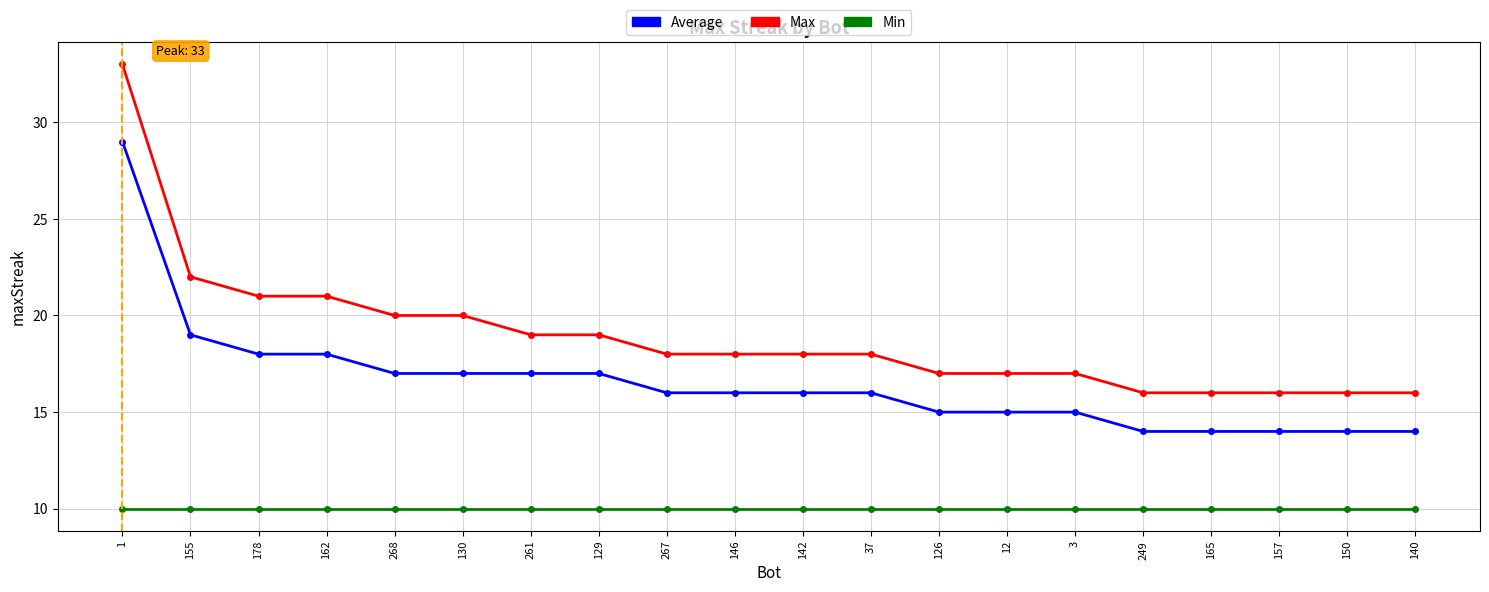

What is the smallest value displayed?

10